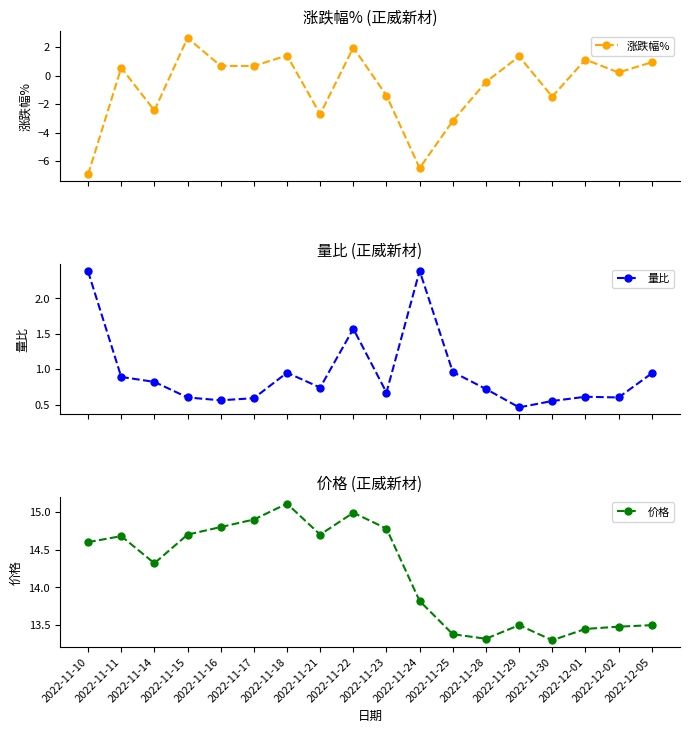

How many values in the 价格 series are below 14?

8